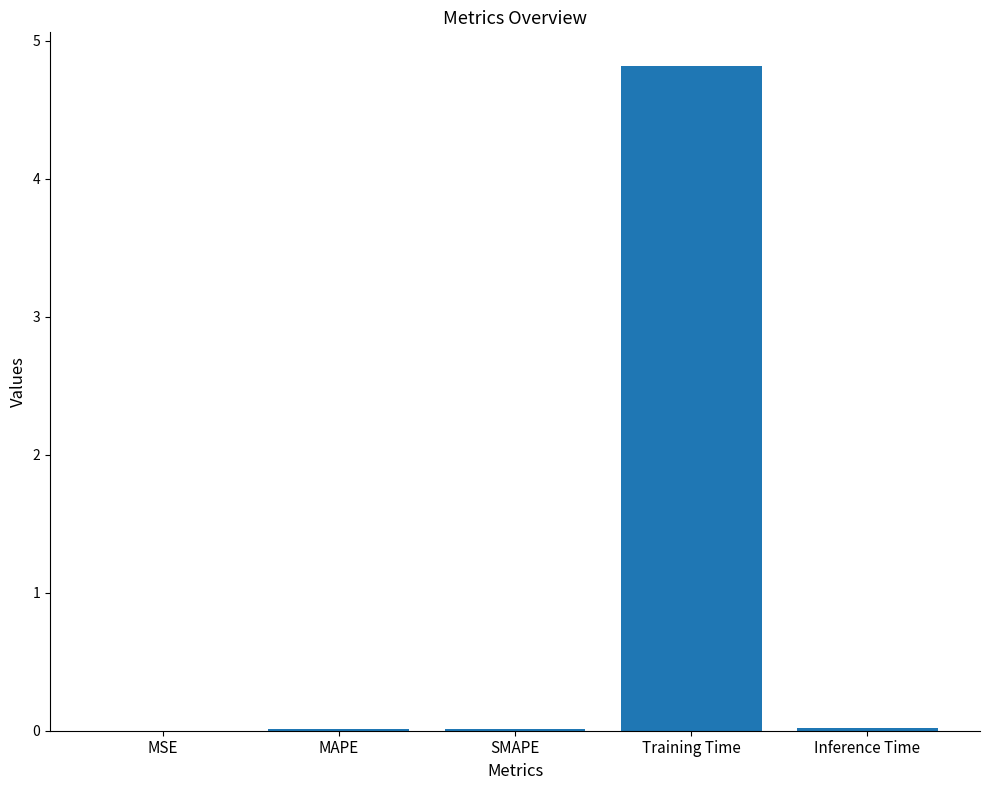

What value does the data have at Training Time?

4.8